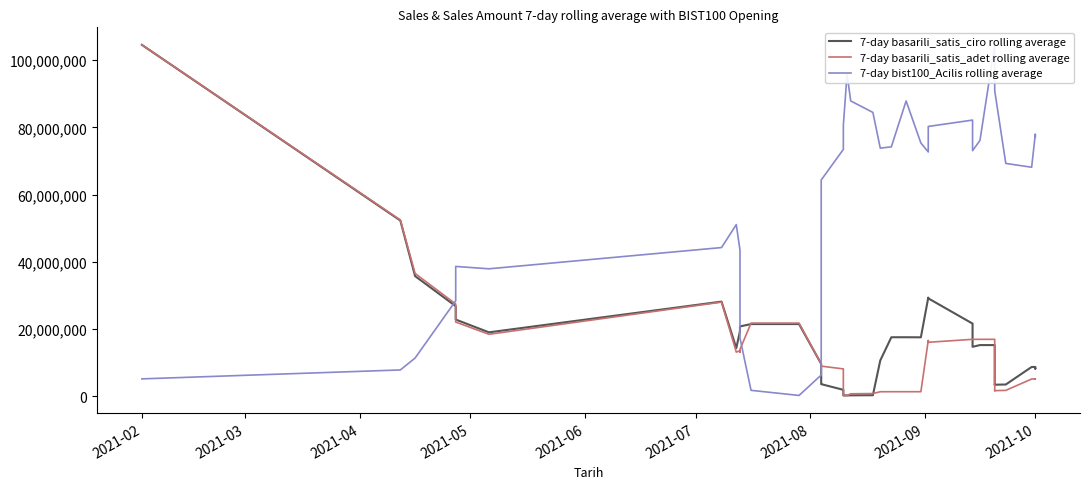

Which series has the widest spread of values?

7-day basarili_satis_ciro rolling average